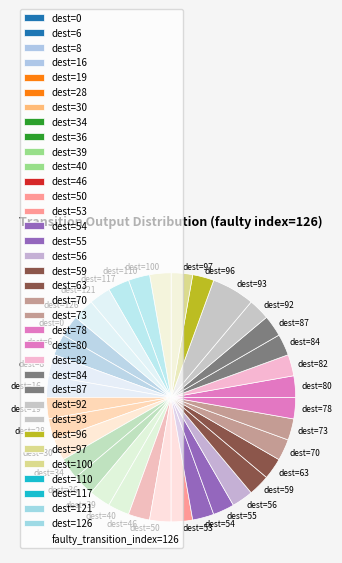

Do dest=70 and dest=34 together represent more than half of the pie?

No